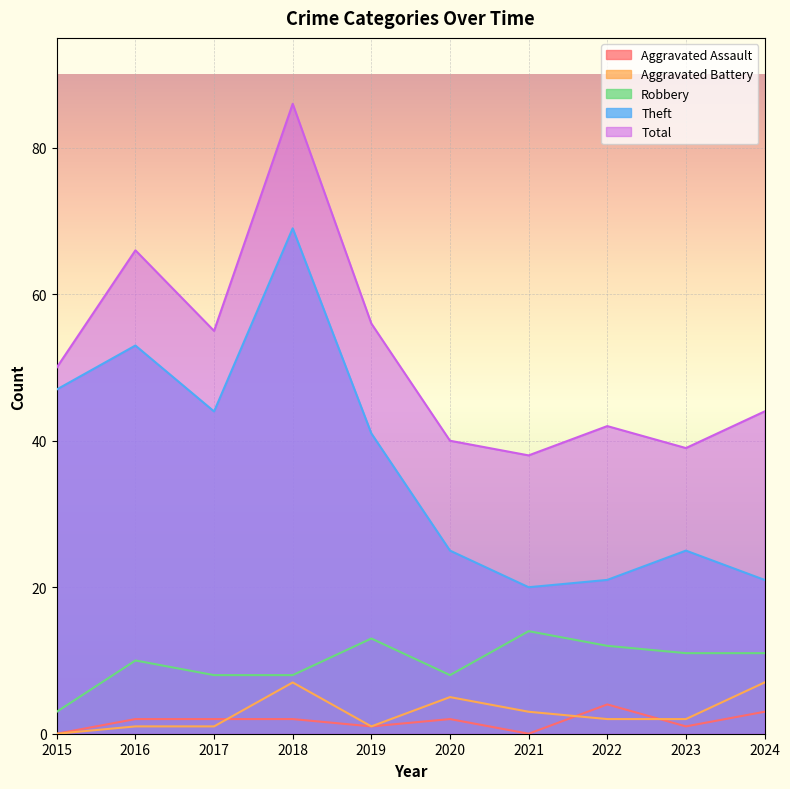

True or false: Theft and Aggravated Battery intersect in this chart.

False